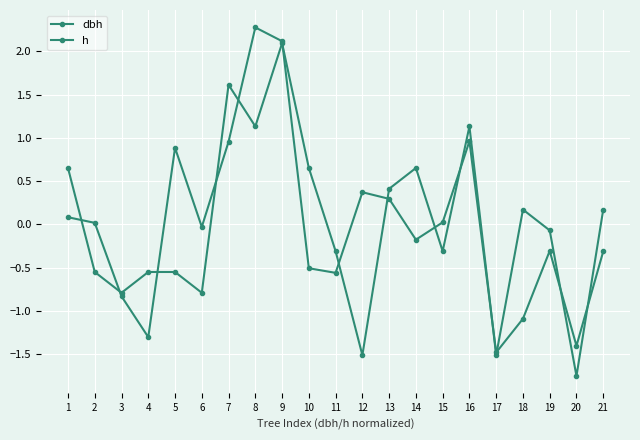

At which label does h first exceed 0?

1